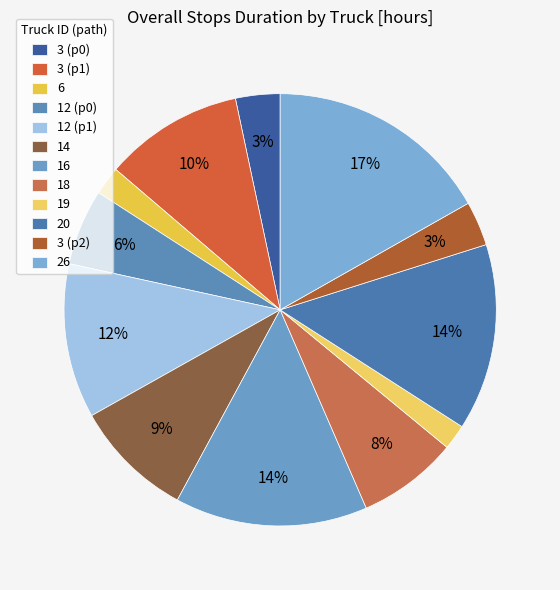

How many segments does this pie chart have?

12